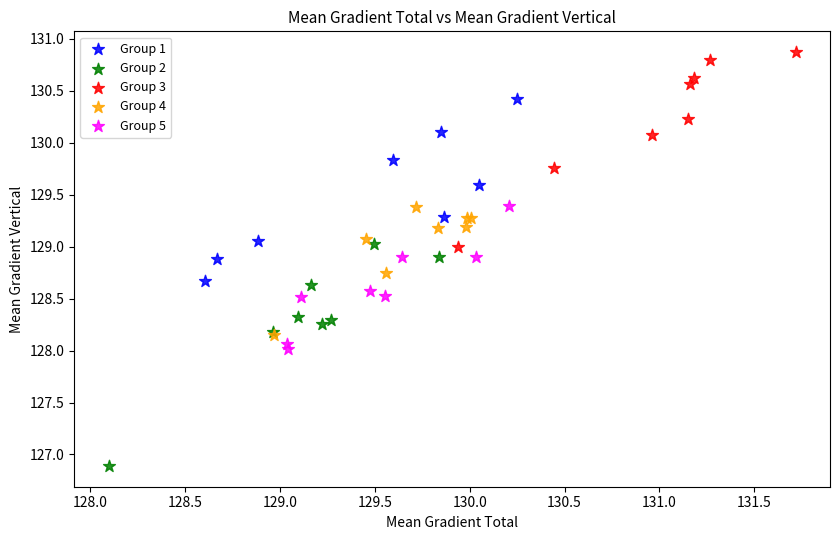

Which series contains the highest Y value?

Group 3